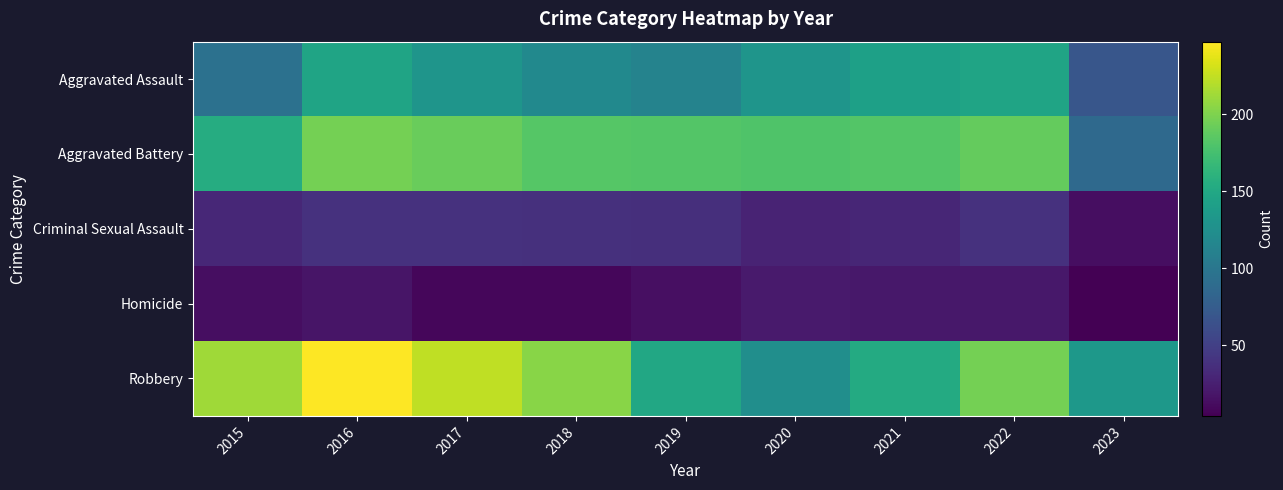

What is the total value across all series at 2020?

485